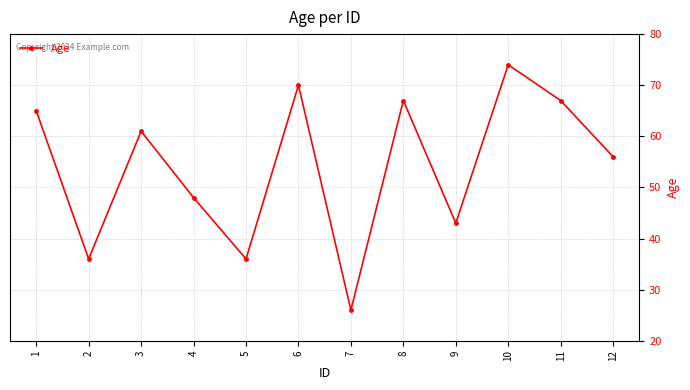

What is the greatest value displayed?

74